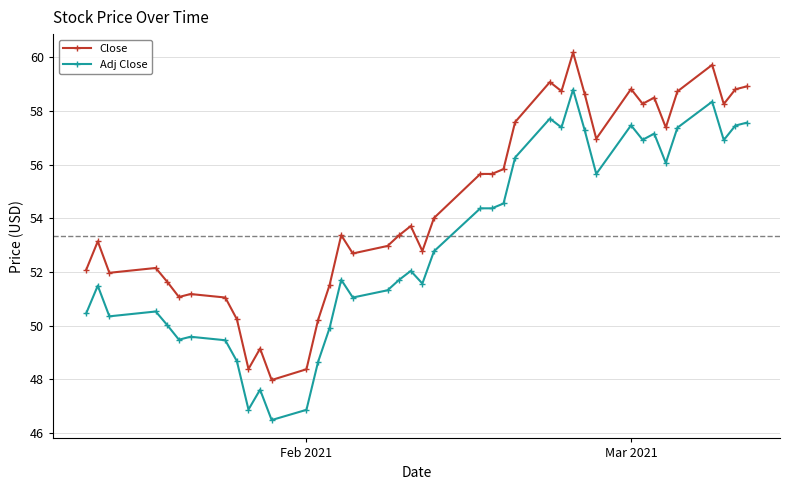

What is the average value of the Close series?

54.5